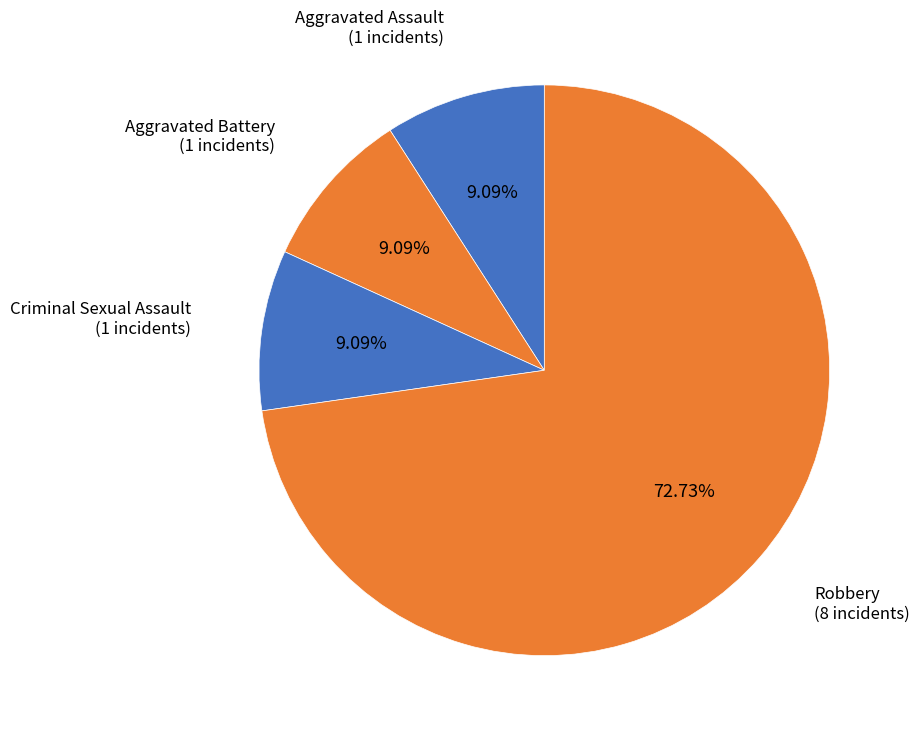

Which slice is the smallest?

Aggravated Assault